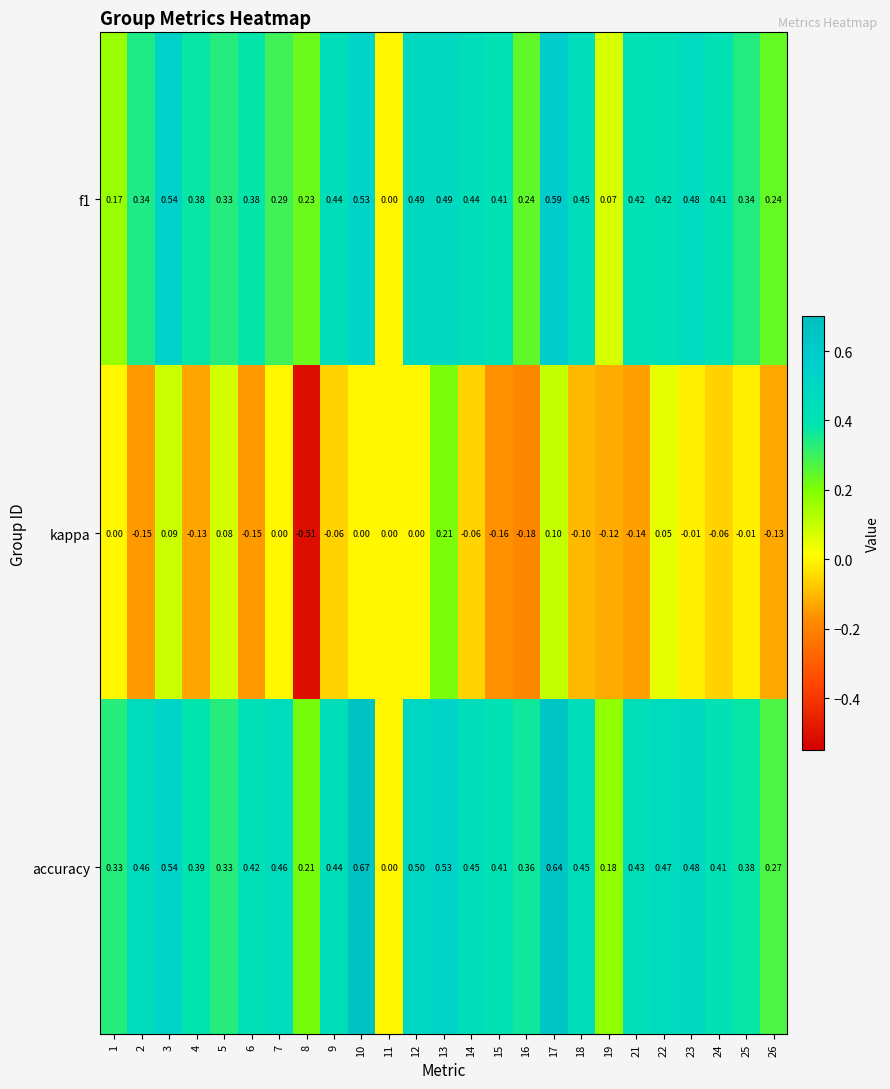

Is the value of kappa at 23 greater than the value of accuracy at 5?

No